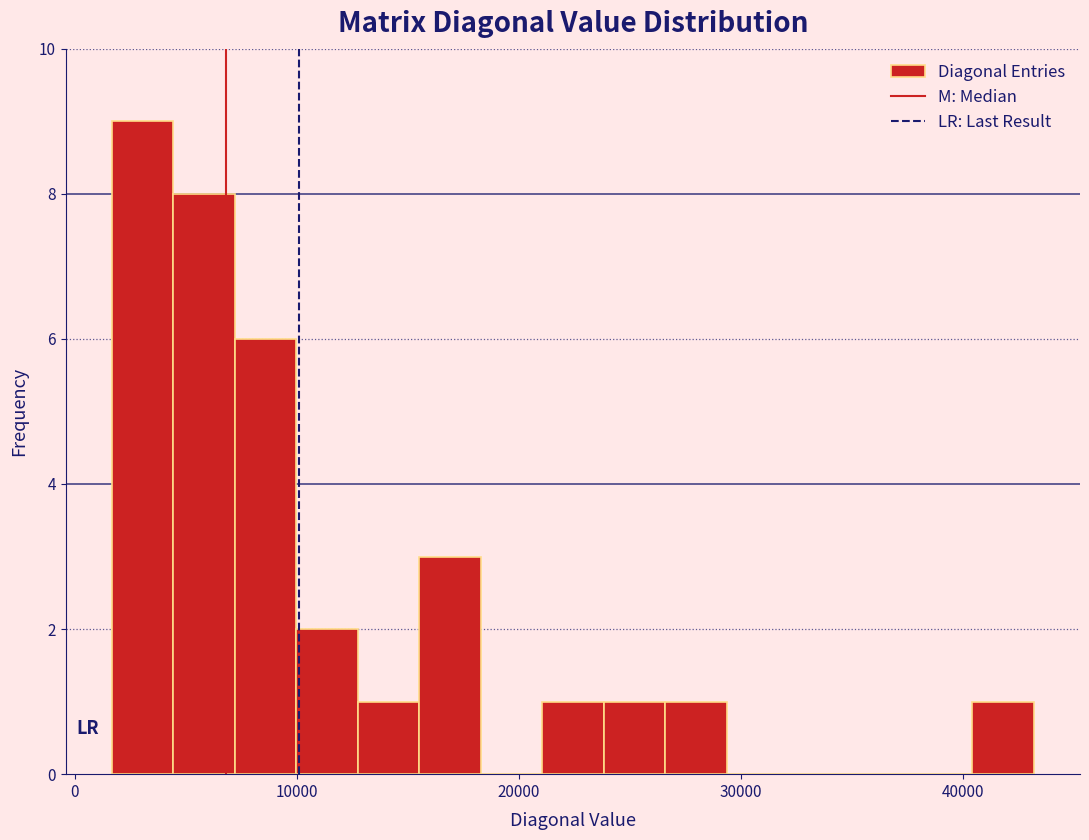

Around what value on the x-axis is the tallest bar? Give the approximate position of its centre, as read against the axis.

3000